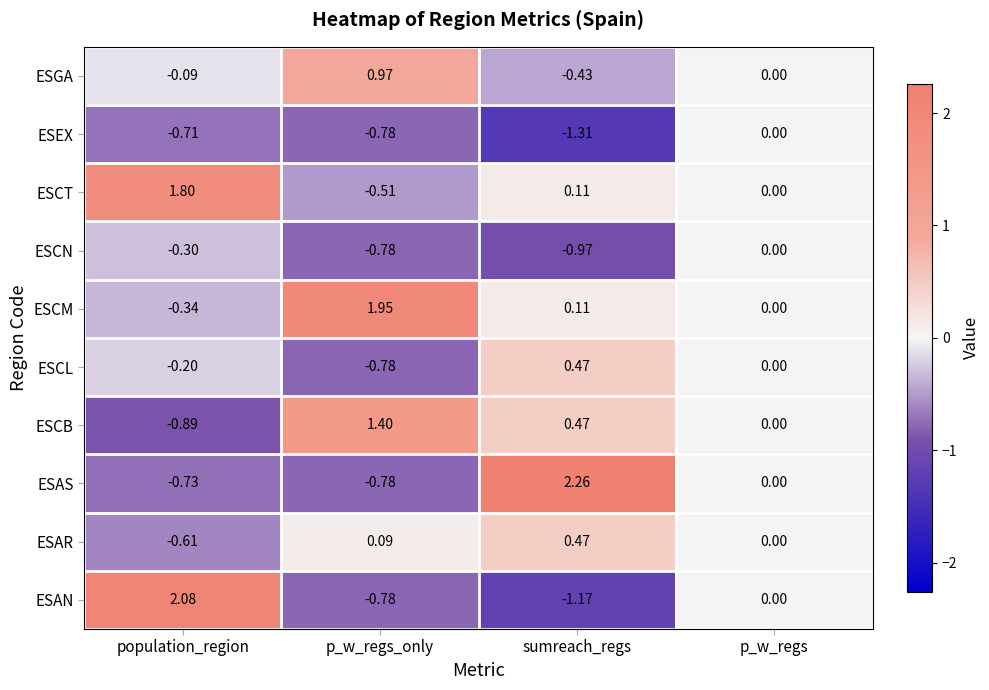

Is the value of ESCM at sumreach_regs greater than the value of ESCL at p_w_regs?

Yes